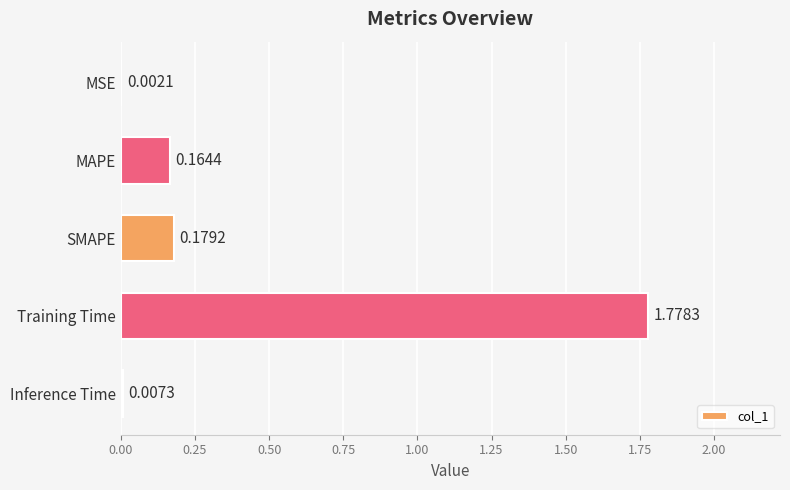

Between SMAPE and Inference Time, which is larger?

SMAPE